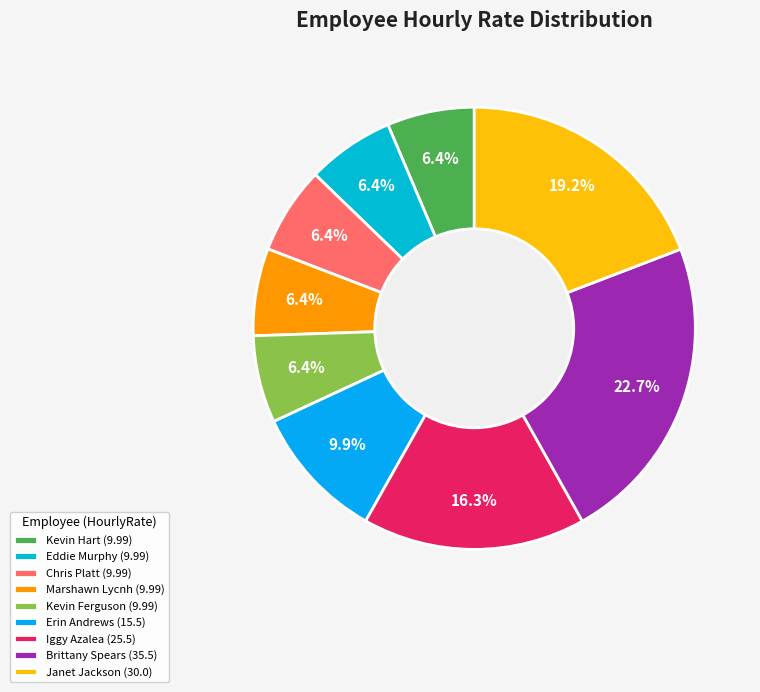

What is the total percentage of Chris Platt and Marshawn Lycnh?

12.8%